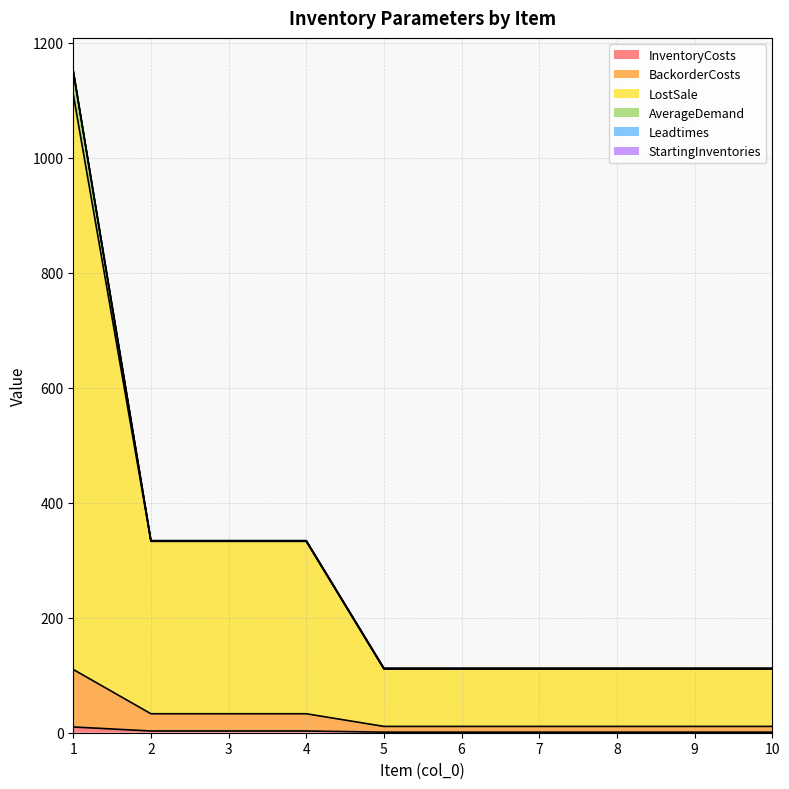

What is the difference between the highest and lowest values at 9?

110